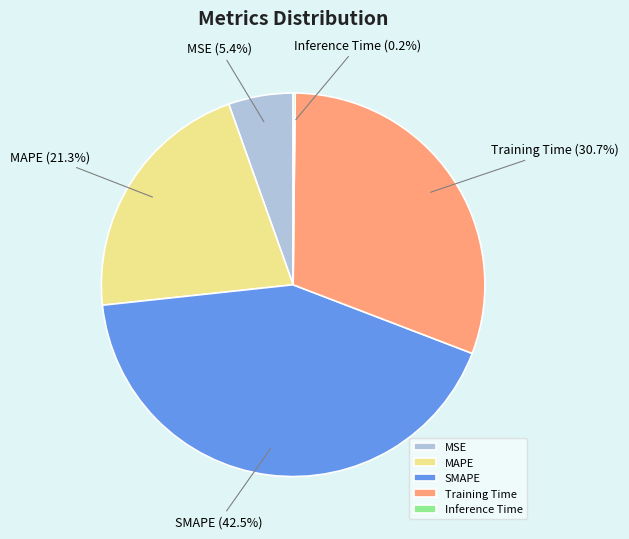

Is there a majority slice in this chart?

No